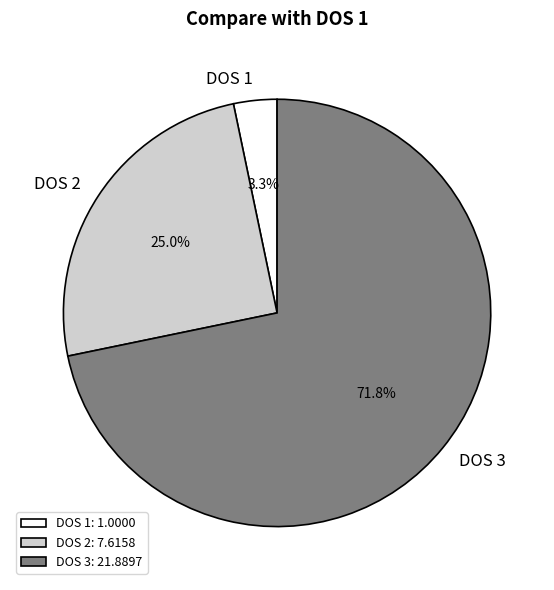

To the nearest percent, what is the difference between the DOS 2 and DOS 3 slice percentages?

47%